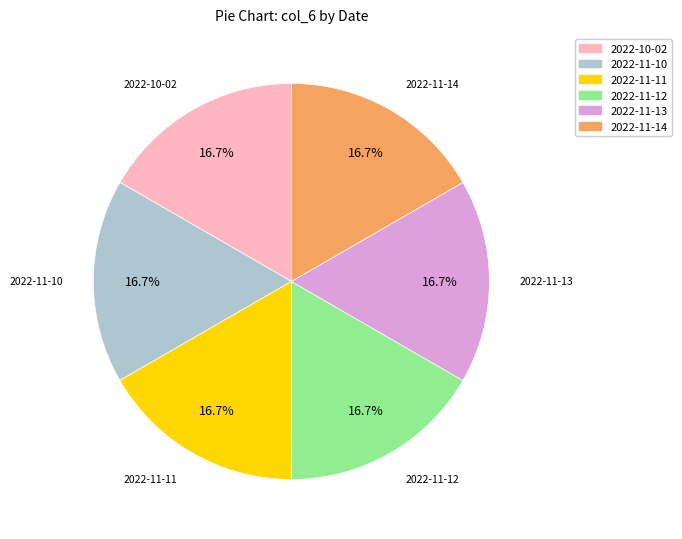

Combined, do 2022-11-11 and 2022-10-02 account for over 50%?

No